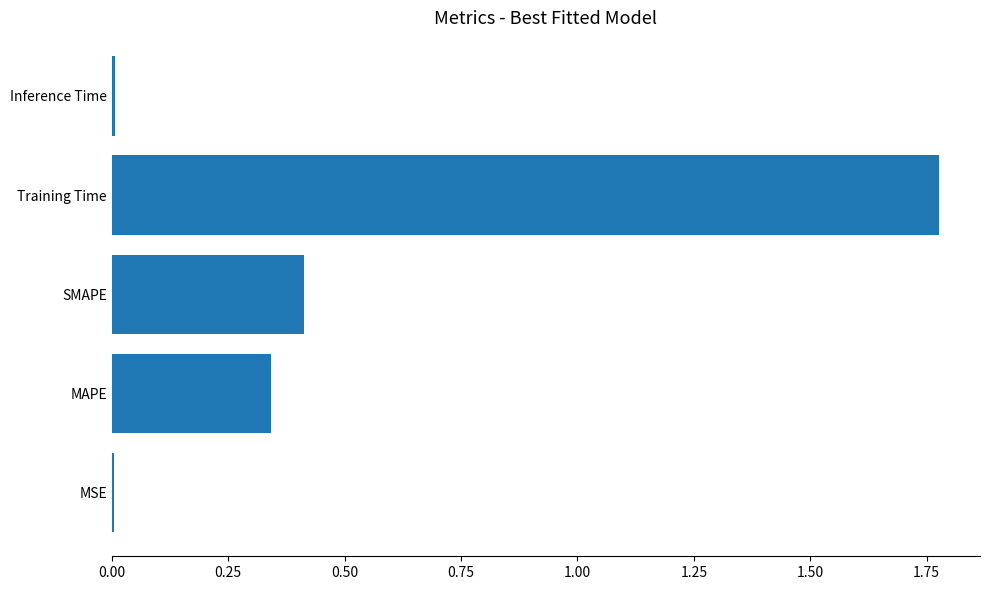

Which label corresponds to the largest value in the chart?

Training Time